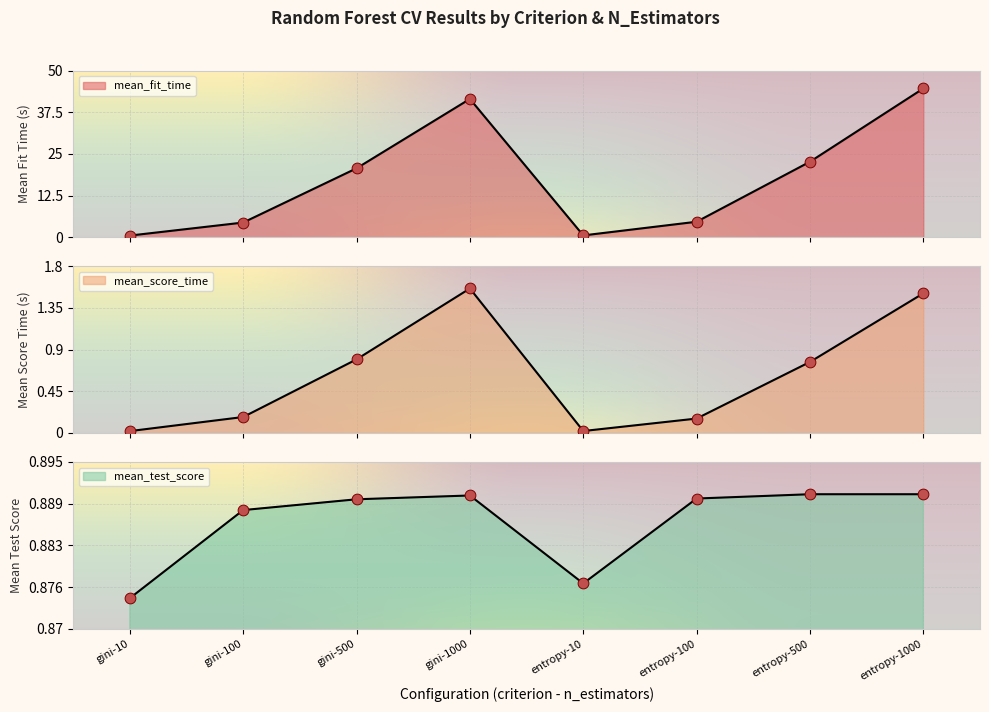

Is the value of mean_fit_time at entropy-100 greater than the value of mean_test_score at gini-1000?

Yes